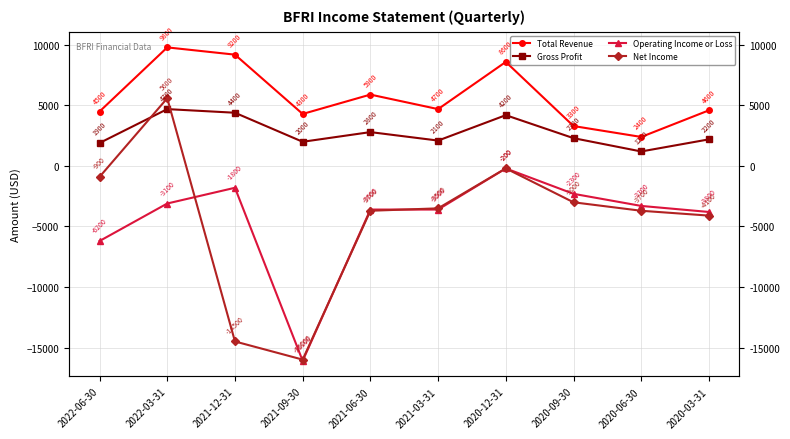

List the labels in order of Operating Income or Loss value, largest first.

2020-12-31, 2021-12-31, 2020-09-30, 2022-03-31, 2020-06-30, 2021-06-30, 2021-03-31, 2020-03-31, 2022-06-30, 2021-09-30